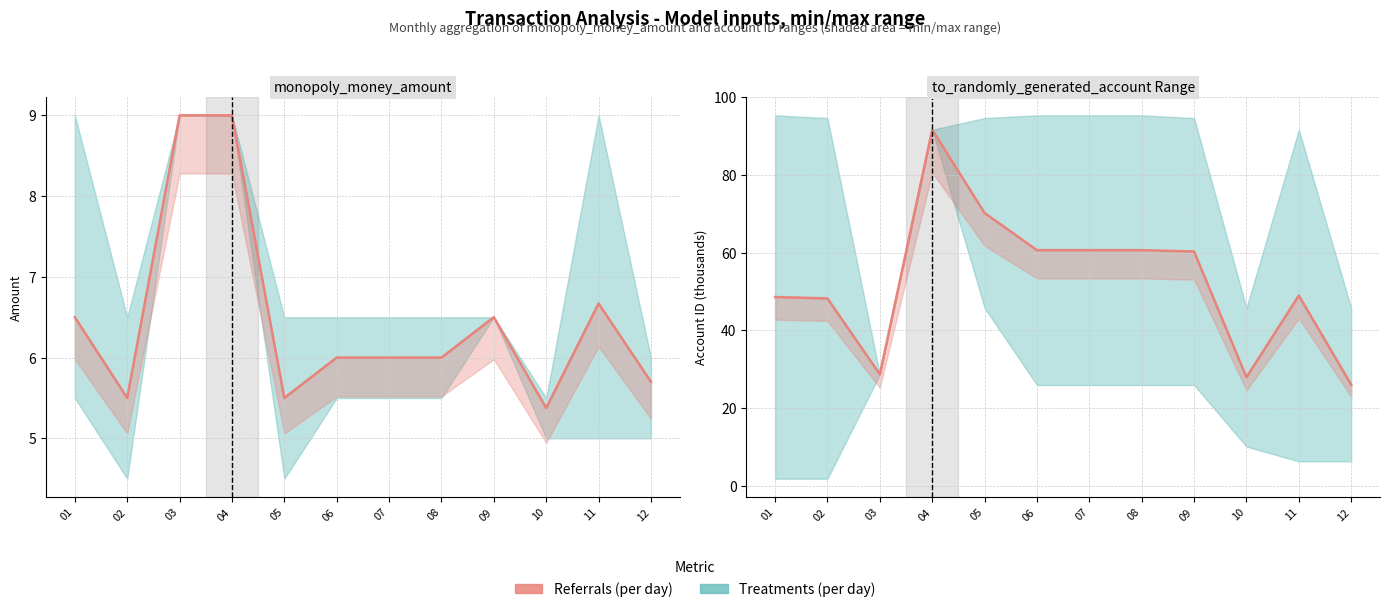

How many interior local valleys (lower than both neighbors) does the data have?

2